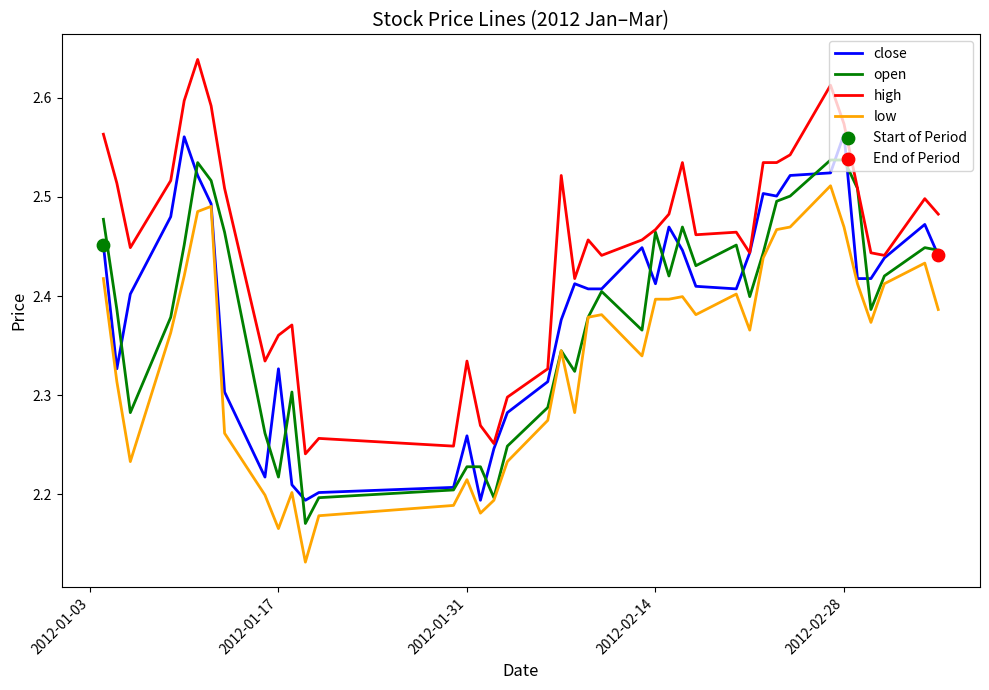

Which series has the largest total across all categories?

high